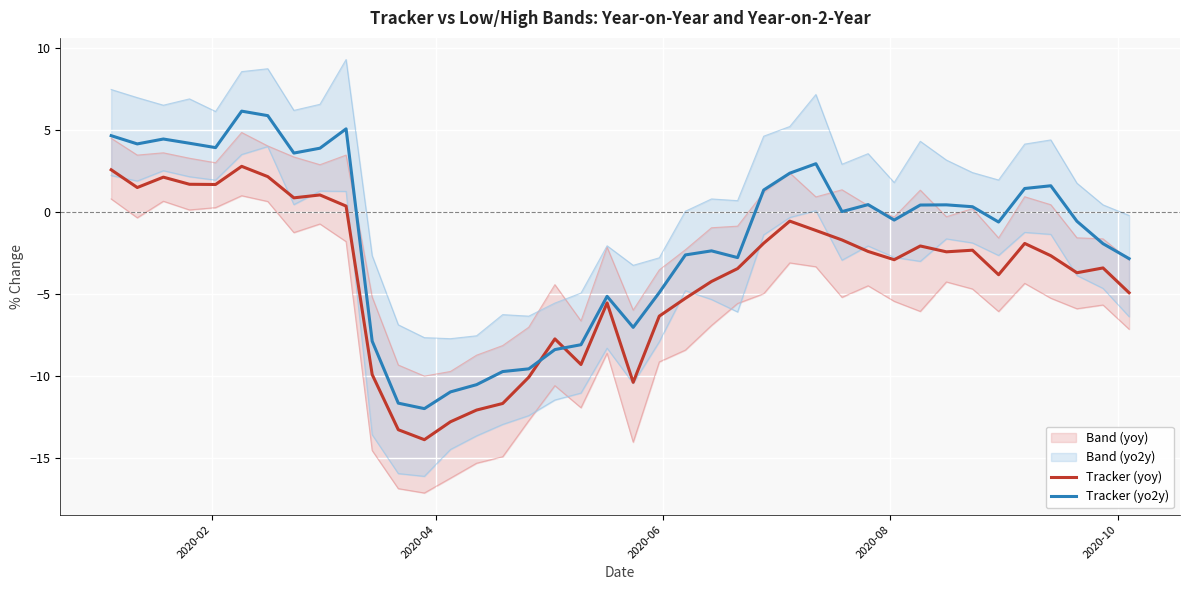

Which series ends up on top after the final intersection of Tracker (yoy) and Tracker (yo2y)?

Tracker (yo2y)